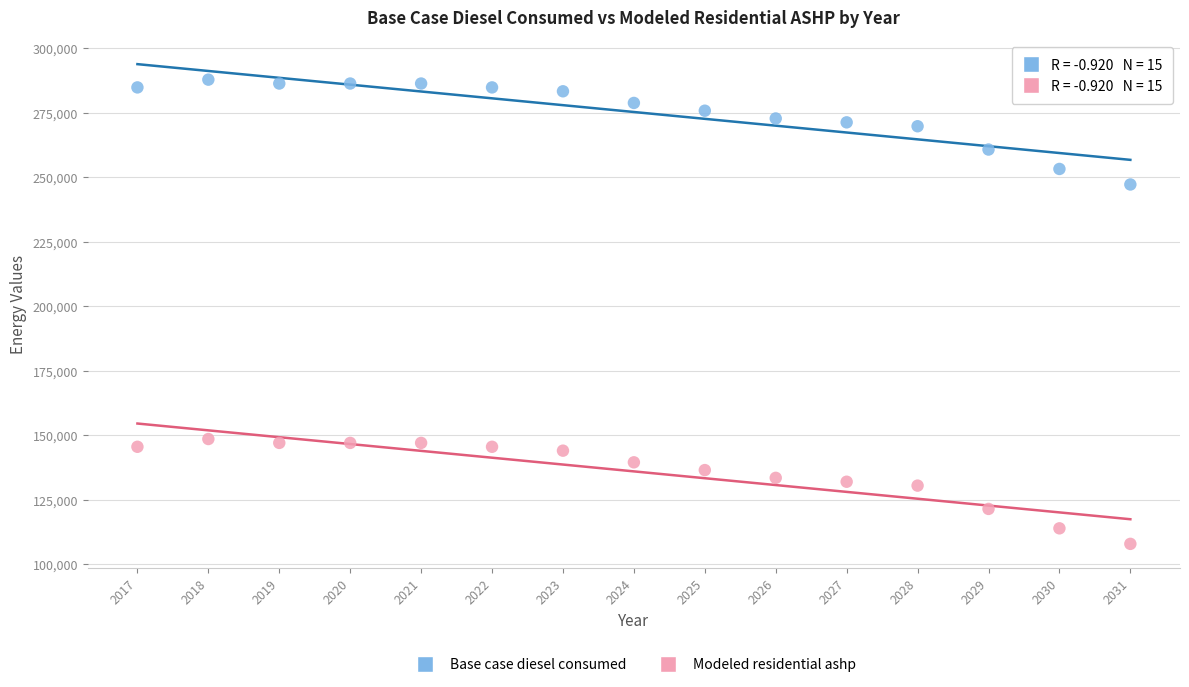

What are all the series names shown in the legend?

Base case diesel consumed, Modeled residential ashp